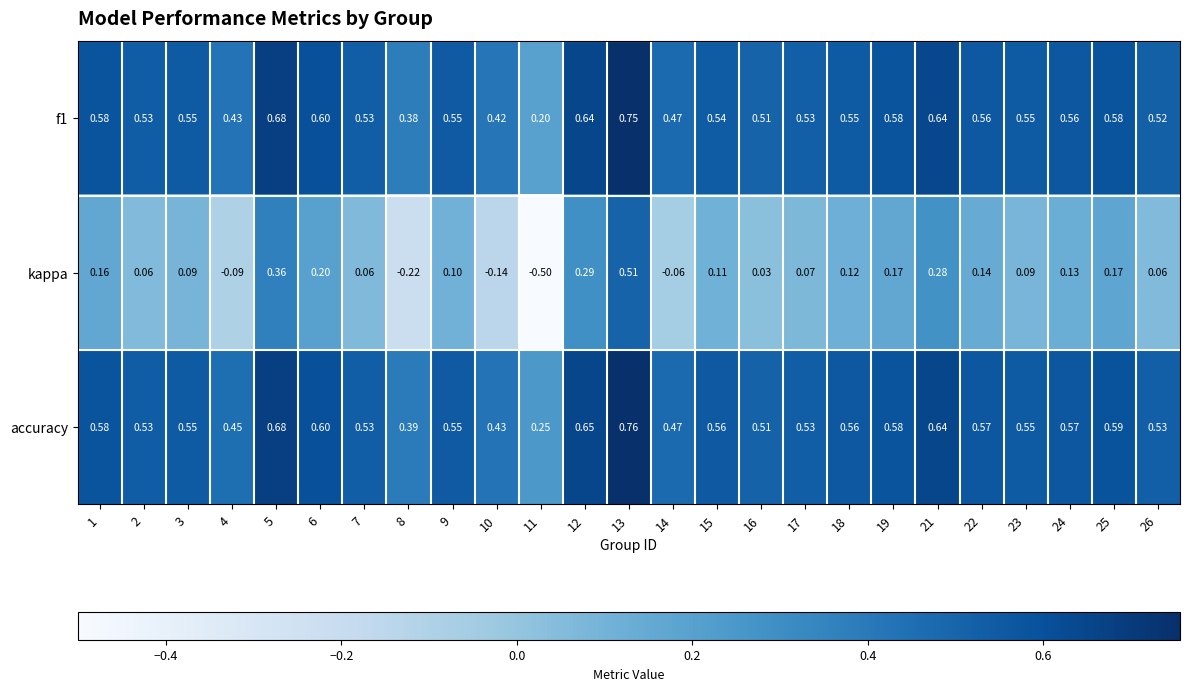

Which series has the largest range (max minus min)?

kappa